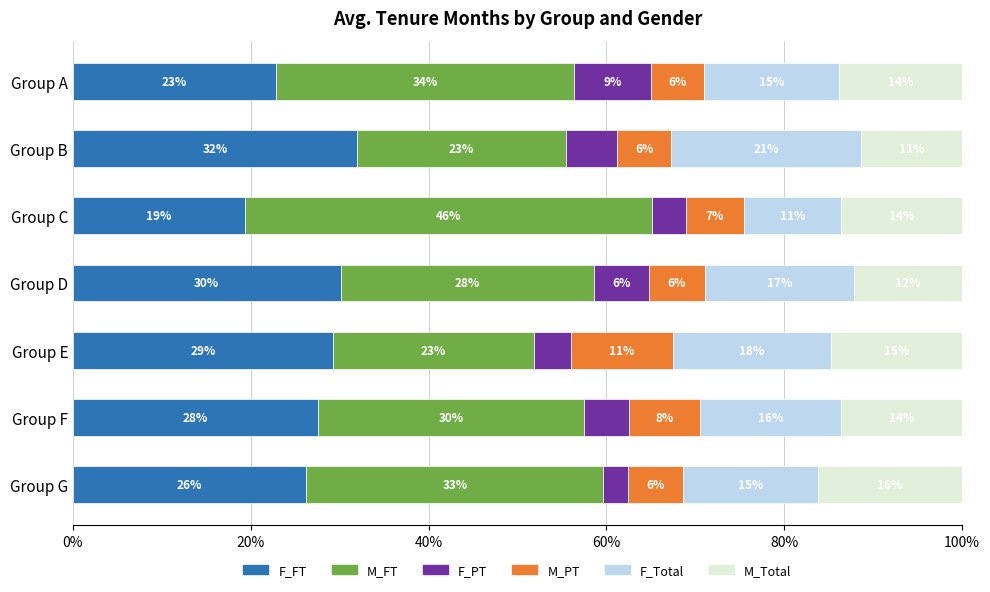

What are all the series names shown in the legend?

F_FT, M_FT, F_PT, M_PT, F_Total, M_Total